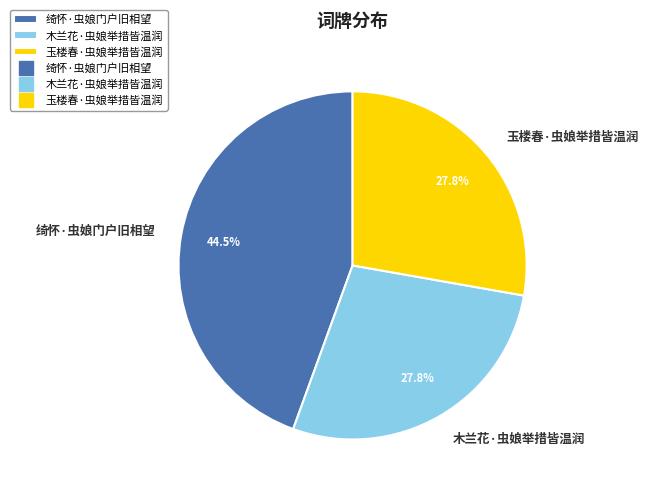

To the nearest percent, what portion does 玉楼春·虫娘举措皆温润 represent?

28%